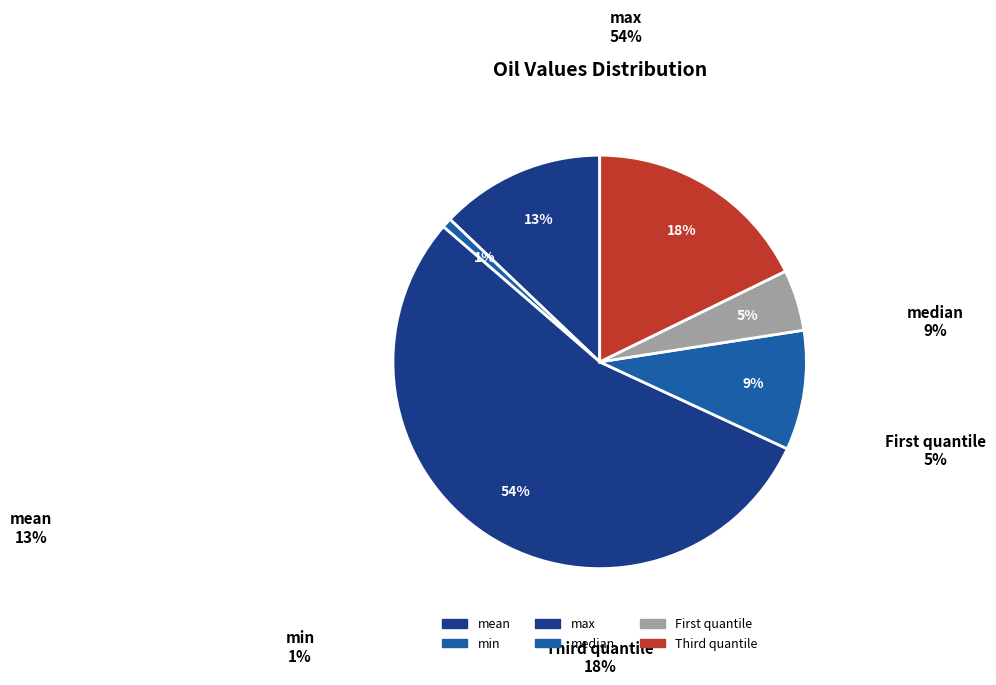

To the nearest percent, what is the difference between the mean and median slice percentages?

4%